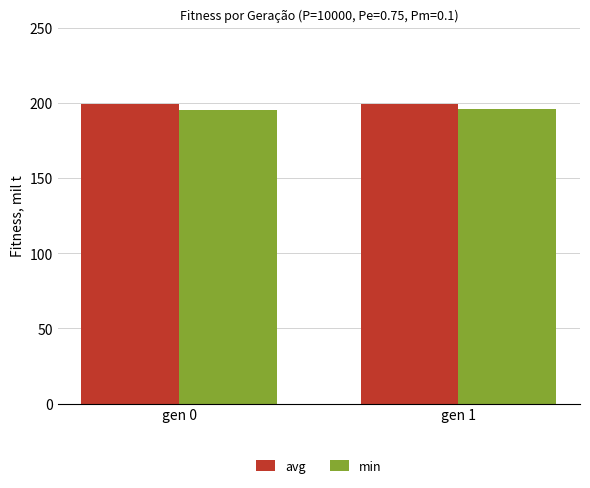

The avg series shows 67.5 at gen 0. True or false?

False